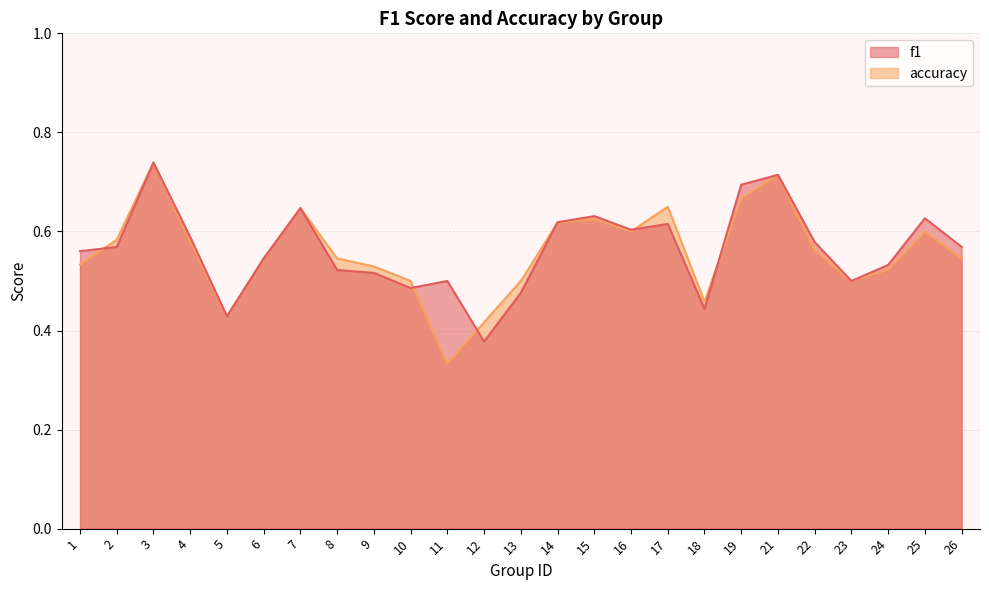

Rank the series by their average value, from highest to lowest.

f1, accuracy